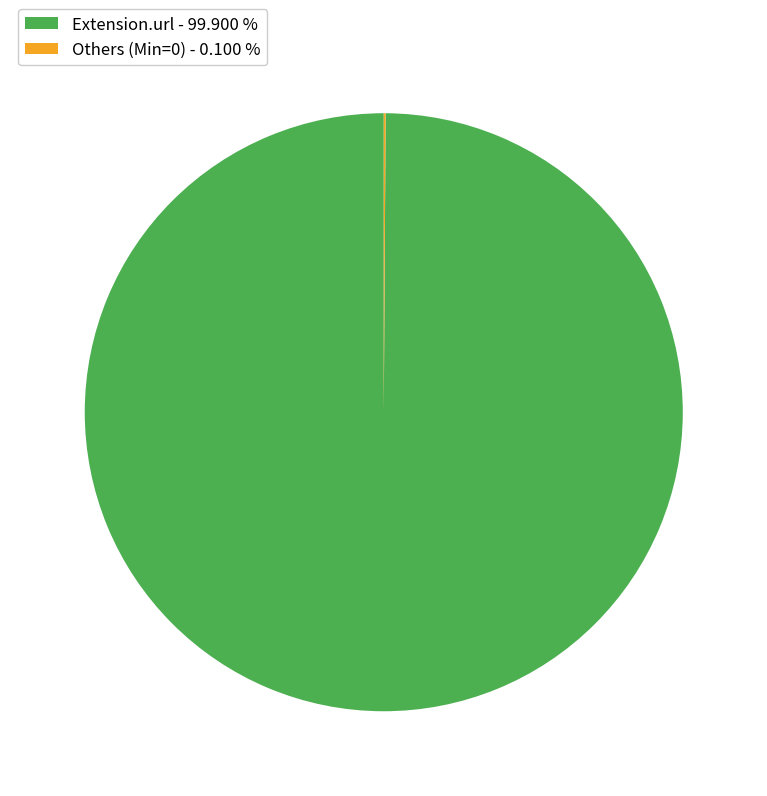

Which slice is the largest?

Extension.url - 99.900 %